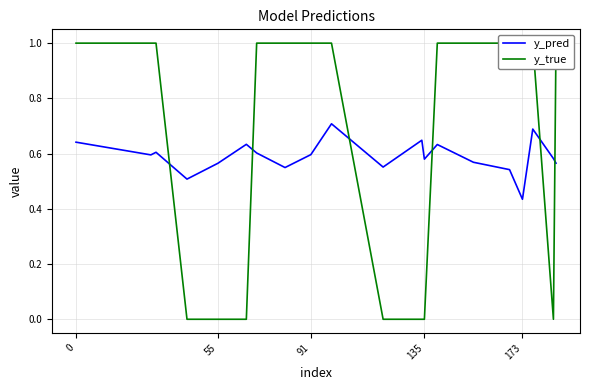

What is the greatest value displayed?

1.0